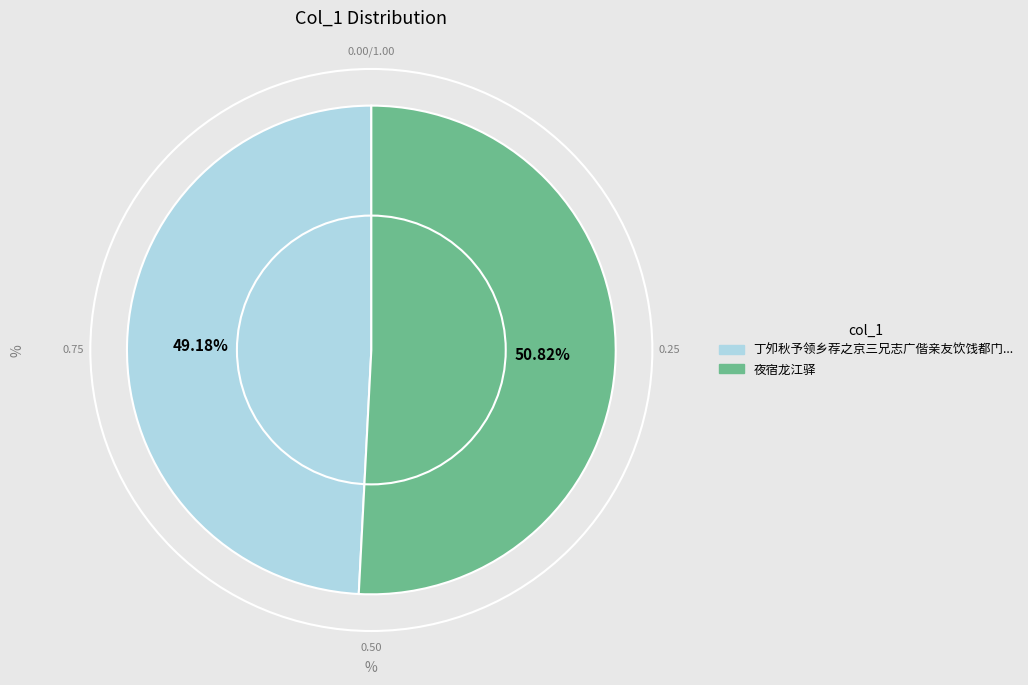

Is there a majority slice in this chart?

Yes